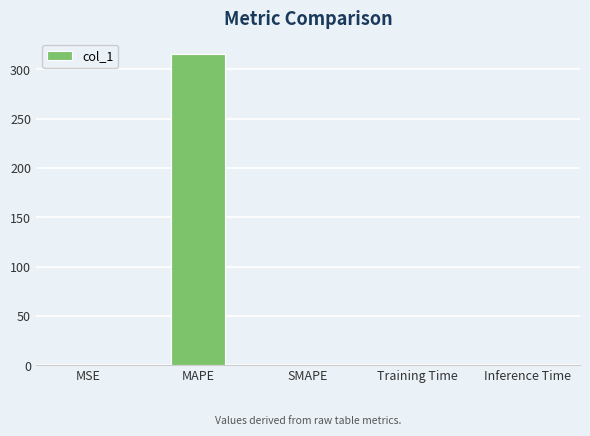

What is the sum of all values?

316.0